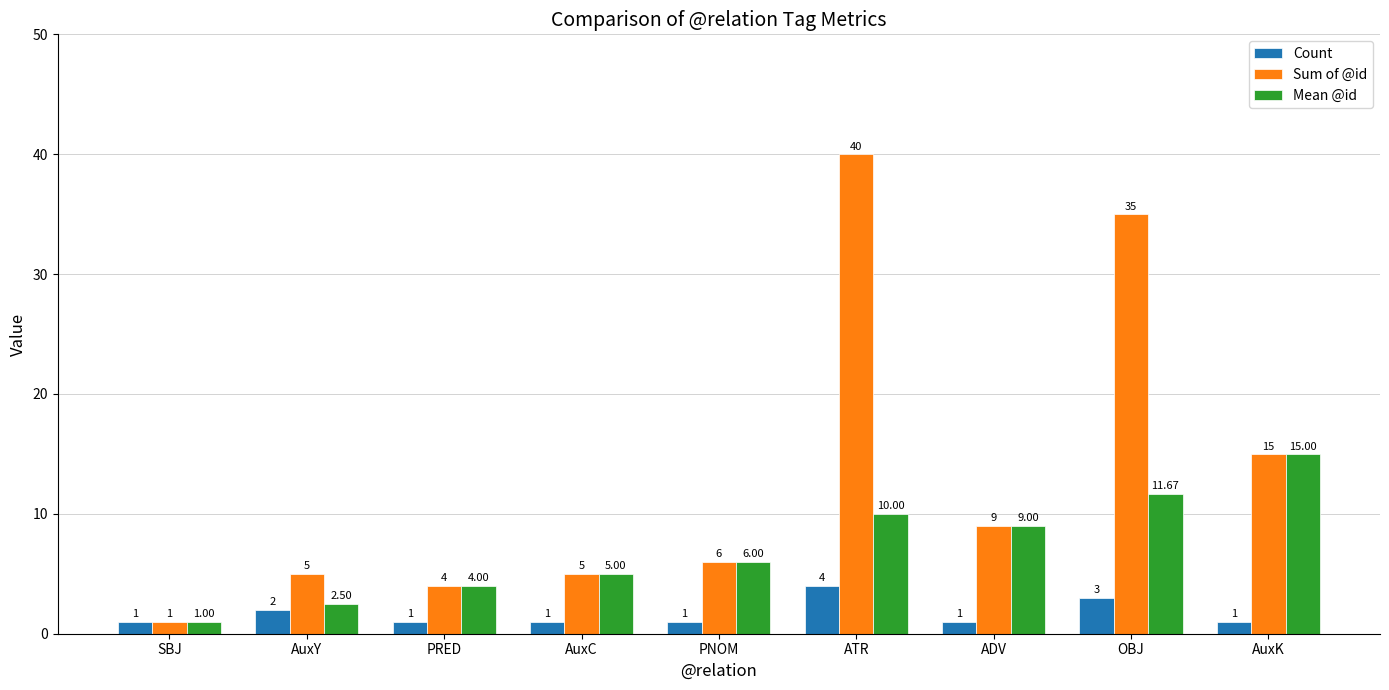

Where is Mean @id nearest to the value 8?

ADV